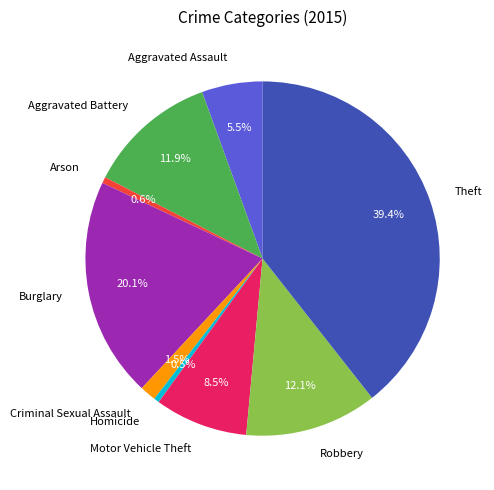

How many segments does this pie chart have?

9